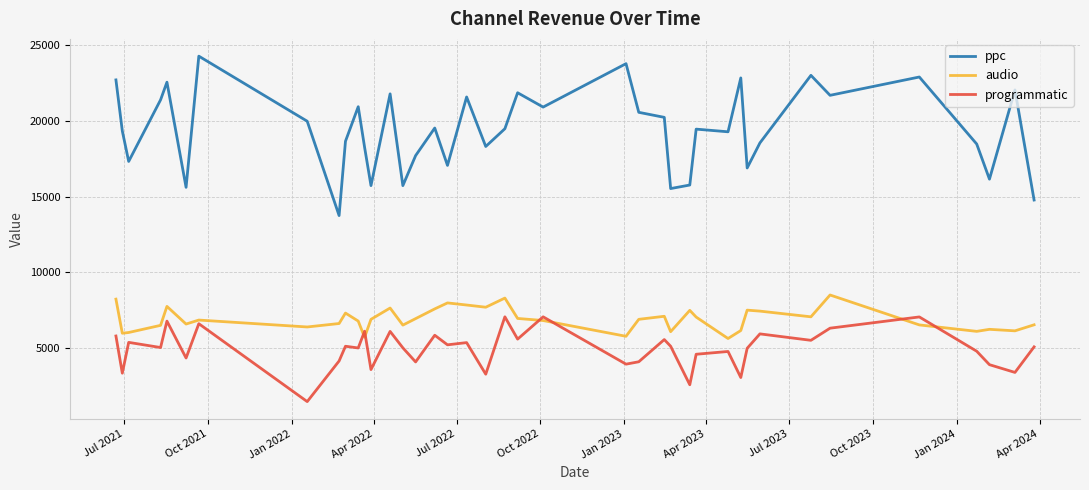

What is the sum of all audio values?

276771.3